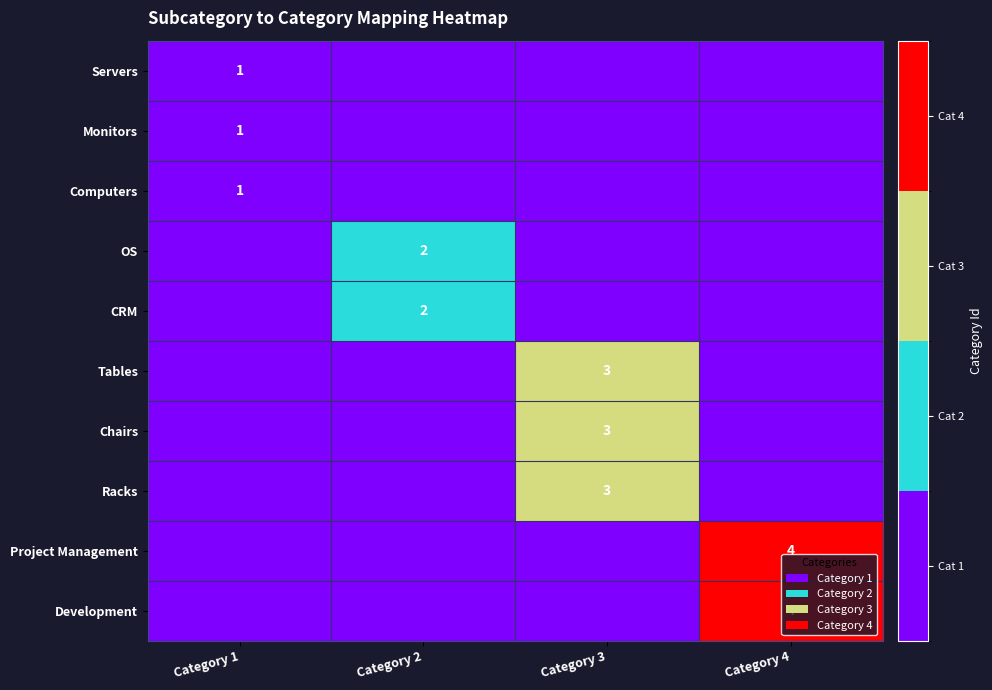

True or false: Chairs has a value of 2 at Category 3.

False